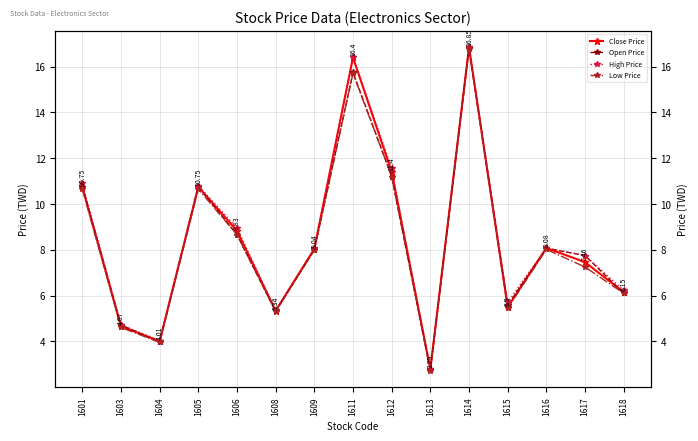

Reading left to right, extract all data points from this chart.

Close Price: 10.8	4.7	4.0	10.8	8.8	5.3	8.0	16.4	11.4	2.8	16.9	5.5	8.1	7.5	6.2
Open Price: 10.8	4.7	4.0	10.8	8.7	5.3	8.0	15.8	11.2	2.8	16.8	5.6	8.1	7.8	6.1
High Price: 10.9	4.7	4.0	10.8	8.9	5.4	8.1	16.4	11.6	2.8	16.9	5.7	8.1	7.8	6.2
Low Price: 10.7	4.6	4.0	10.7	8.7	5.3	8.0	15.7	11.2	2.7	16.8	5.5	8.0	7.2	6.1